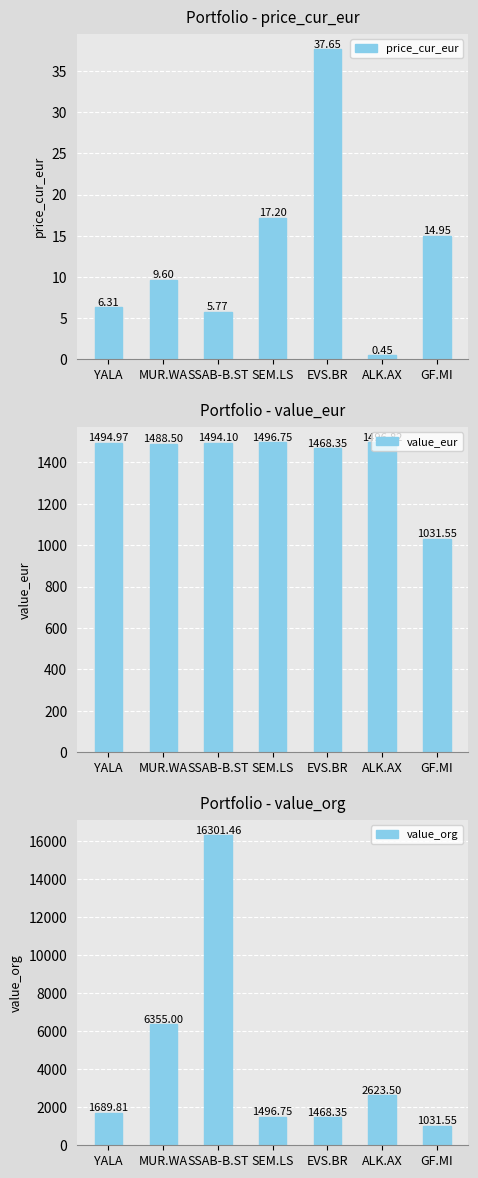

How many groups of bars are there?

7